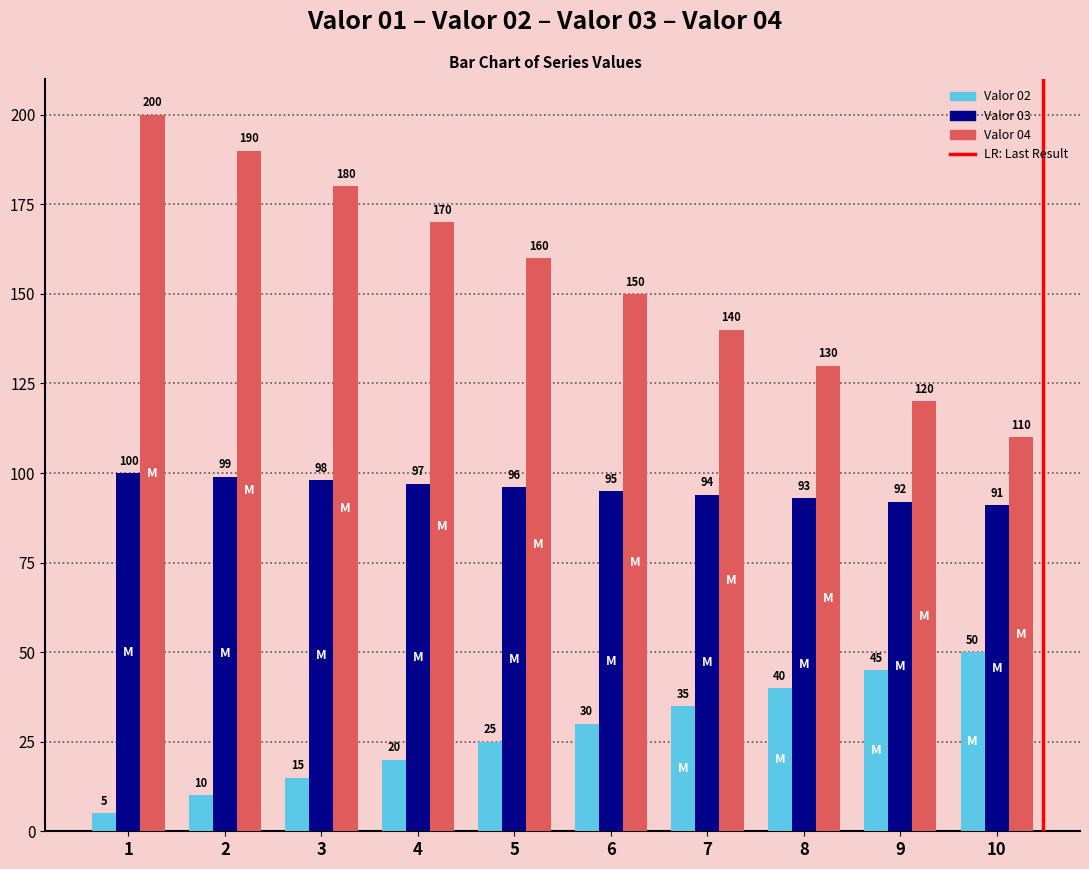

Are the bars grouped side by side (vs. stacked)?

Yes